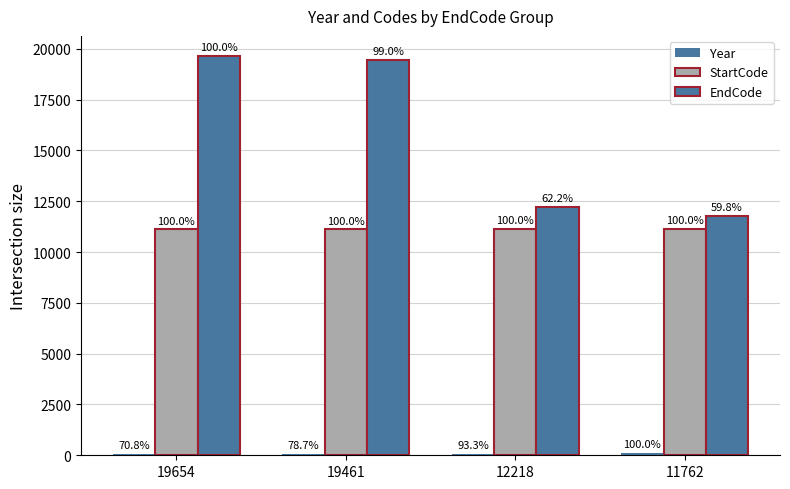

At which label does EndCode reach its minimum?

11762